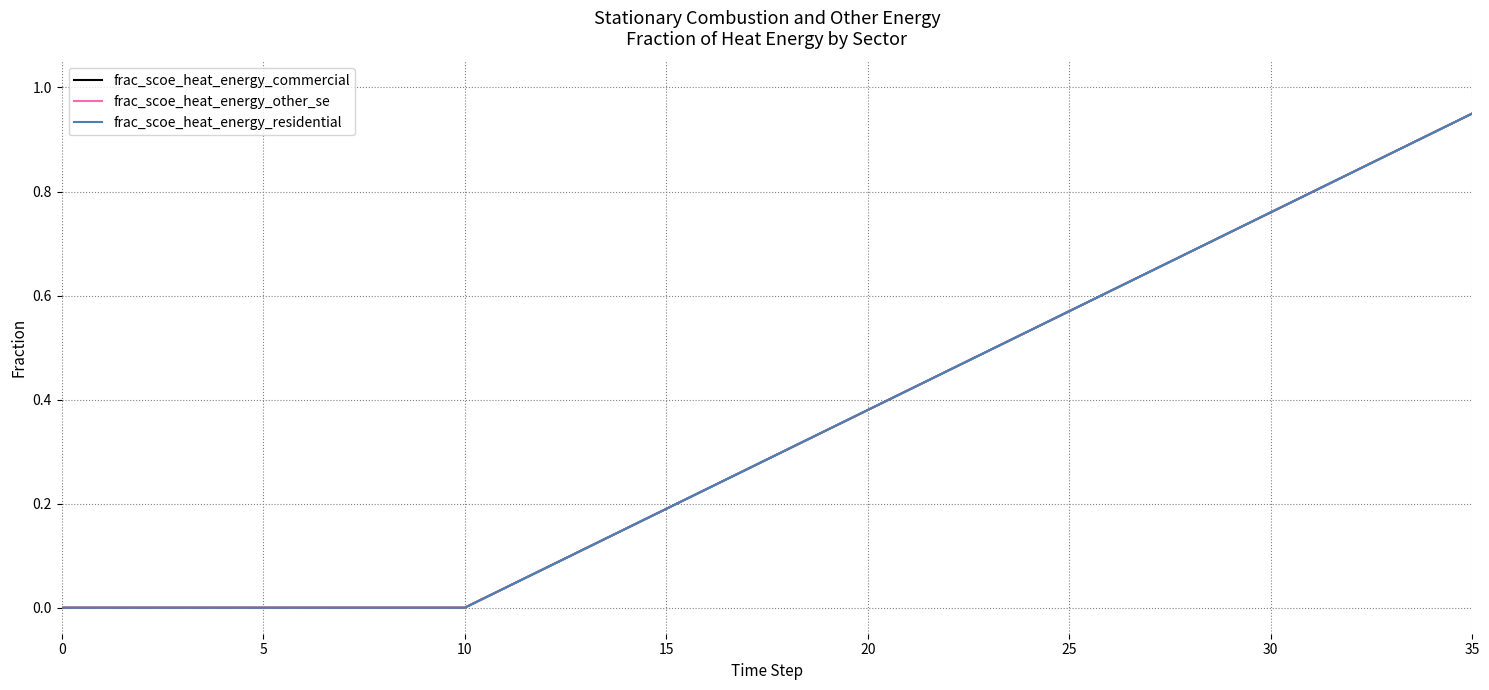

Reading right to left, what are all the values shown in this chart?

frac_scoe_heat_energy_commercial: 0.9	0.9	0.9	0.8	0.8	0.8	0.7	0.7	0.6	0.6	0.6	0.5	0.5	0.5	0.4	0.4	0.3	0.3	0.3	0.2	0.2	0.2	0.1	0.1	0.0	0.0	0.0	0.0	0.0	0.0	0.0	0.0	0.0	0.0	0.0	0.0
frac_scoe_heat_energy_other_se: 0.9	0.9	0.9	0.8	0.8	0.8	0.7	0.7	0.6	0.6	0.6	0.5	0.5	0.5	0.4	0.4	0.3	0.3	0.3	0.2	0.2	0.2	0.1	0.1	0.0	0.0	0.0	0.0	0.0	0.0	0.0	0.0	0.0	0.0	0.0	0.0
frac_scoe_heat_energy_residential: 0.9	0.9	0.9	0.8	0.8	0.8	0.7	0.7	0.6	0.6	0.6	0.5	0.5	0.5	0.4	0.4	0.3	0.3	0.3	0.2	0.2	0.2	0.1	0.1	0.0	0.0	0.0	0.0	0.0	0.0	0.0	0.0	0.0	0.0	0.0	0.0